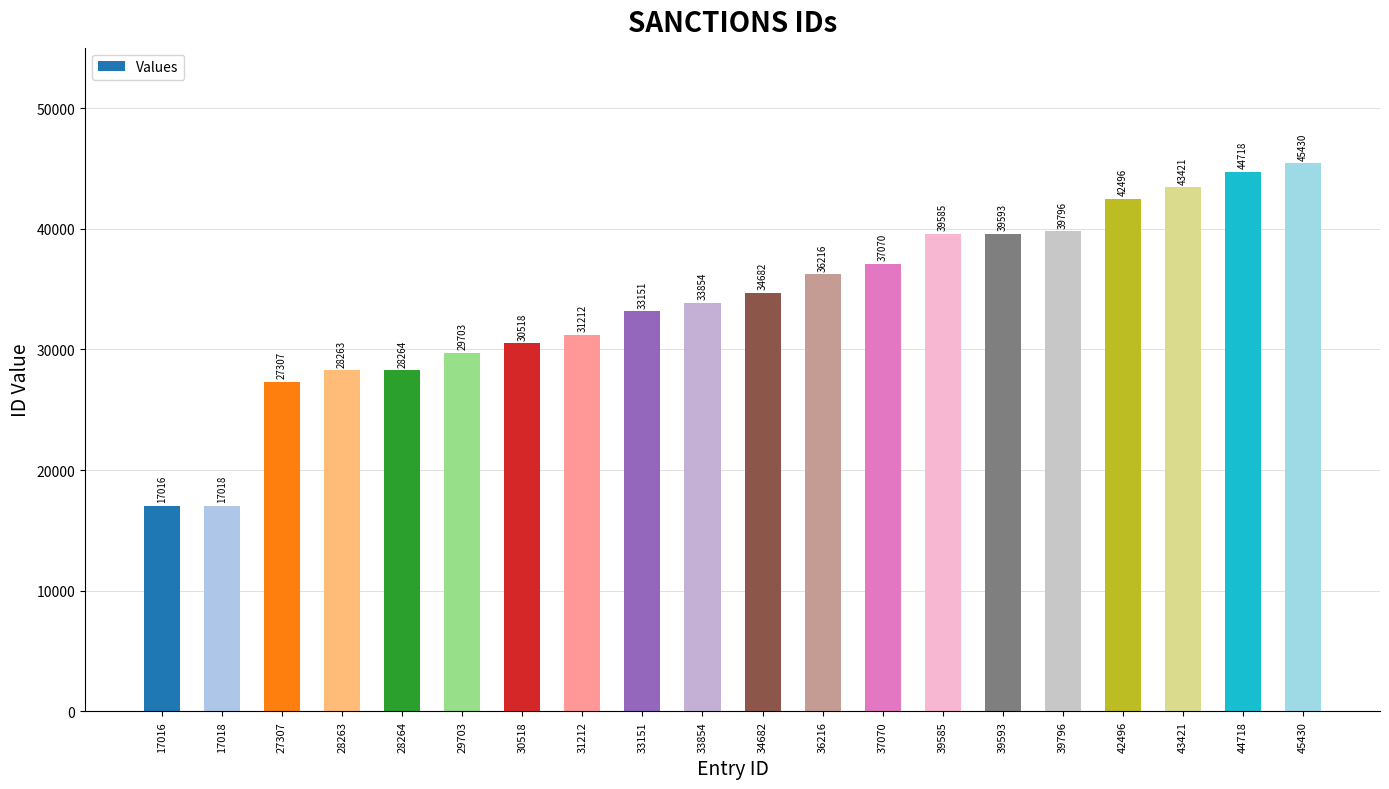

What is the ratio of the value at 31212 to the value at 33151?

0.9